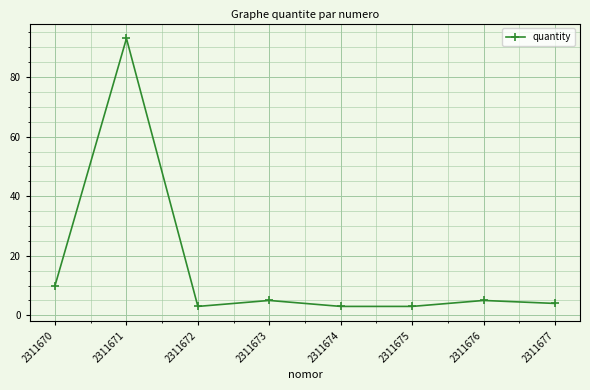

The value at 2311670 is 17. True or false?

False